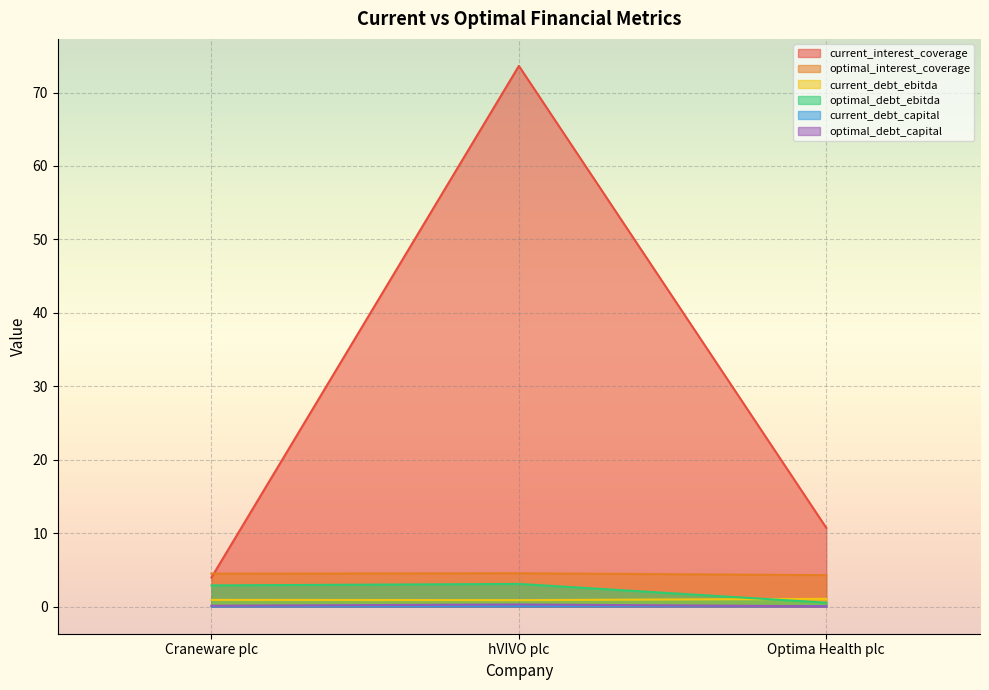

Which has a higher value, hVIVO plc or Optima Health plc?

hVIVO plc